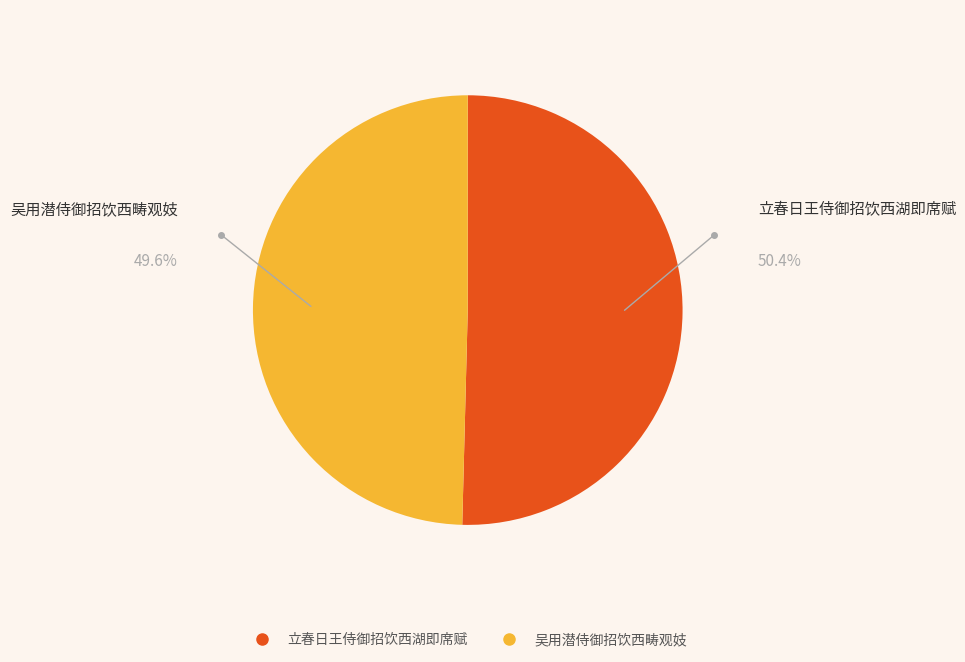

Count the number of slices in the pie.

2